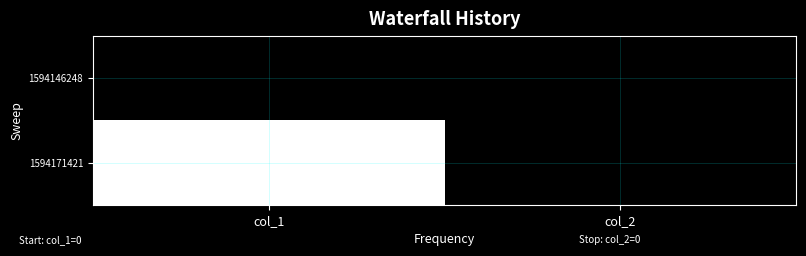

Which category has the highest value across all series?

col_1